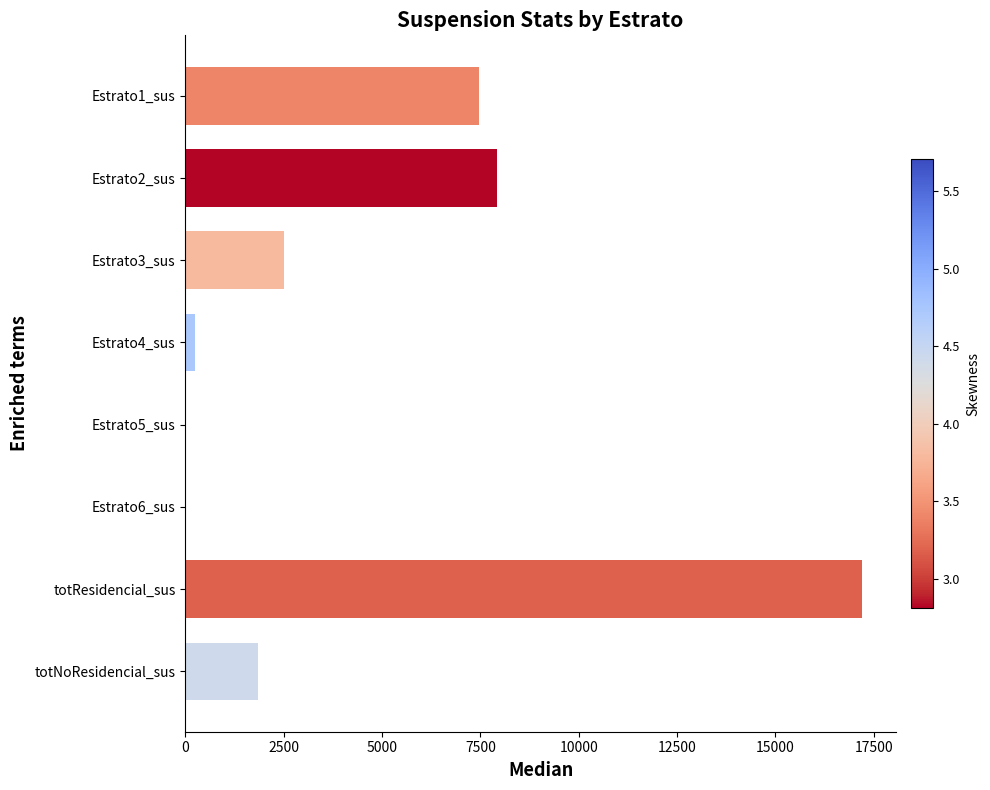

What is the sum of all values?

37201